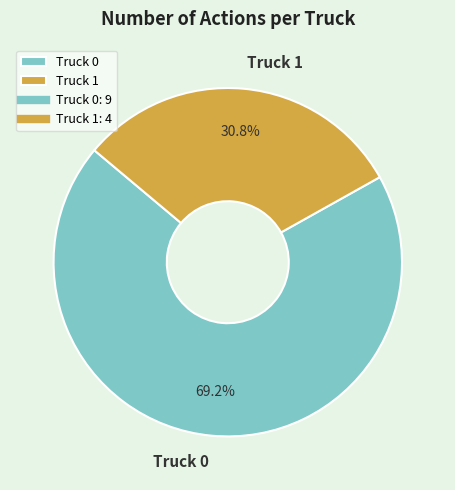

To the nearest percent, what is the combined percentage of Truck 1 and Truck 0?

100%